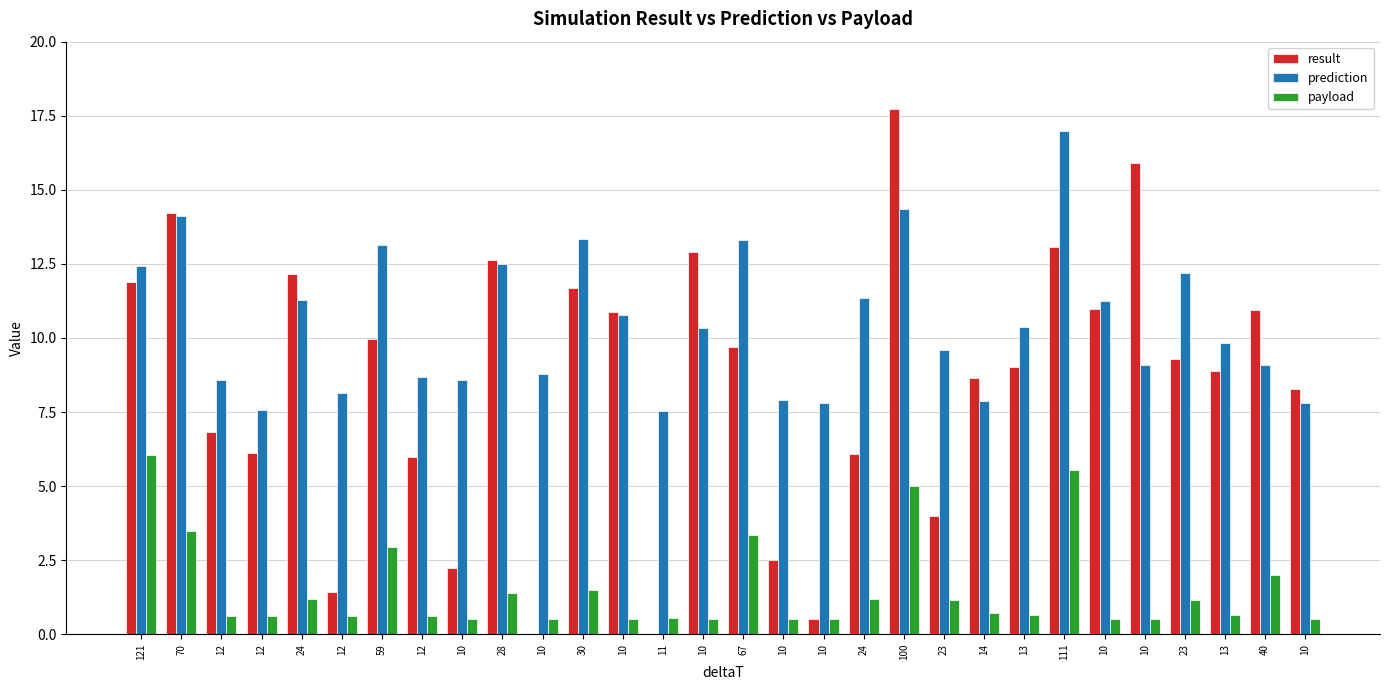

The value of prediction at 59 is 20.1. True or false?

False